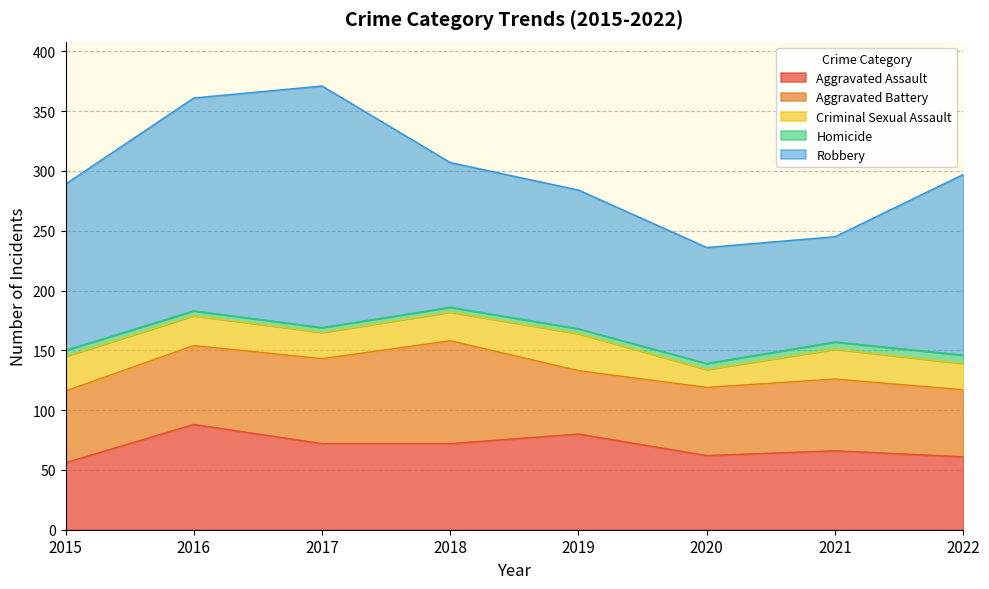

What is the sum of the Aggravated Assault values at 2016 and 2019?

168